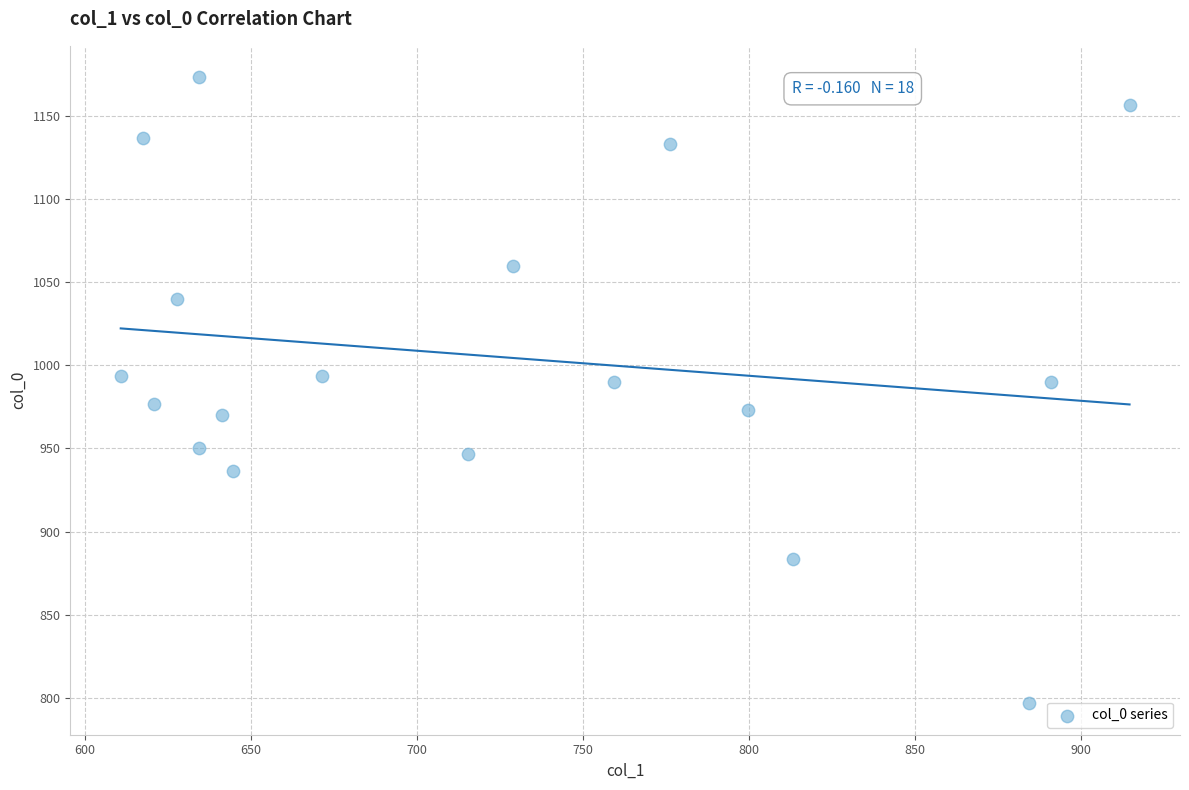

What is the range of X values (max minus min)?

303.8